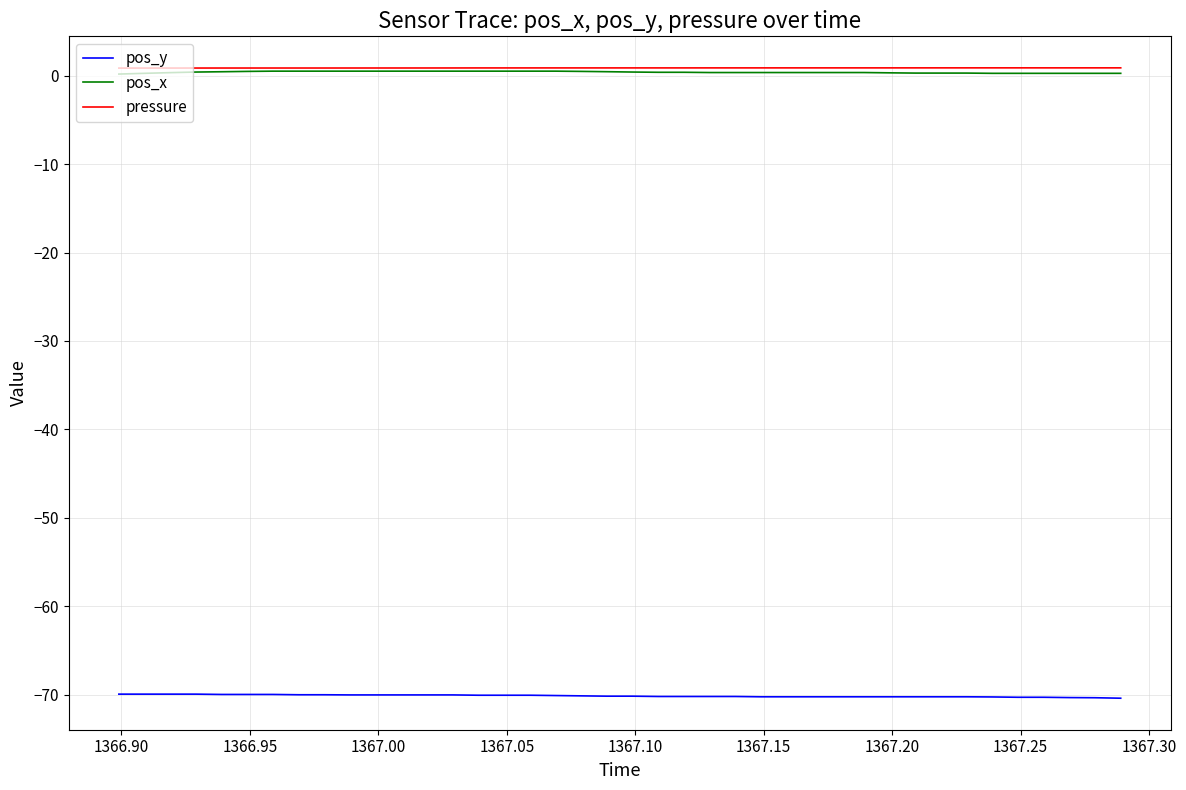

True or false: pos_x and pos_y cross at least once.

False